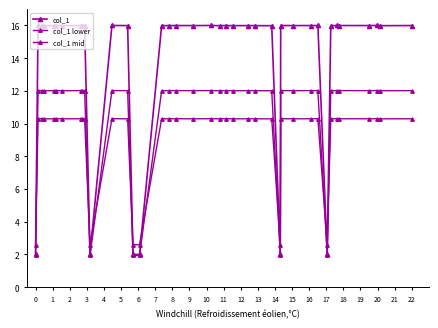

How many distinct data groups are displayed?

3